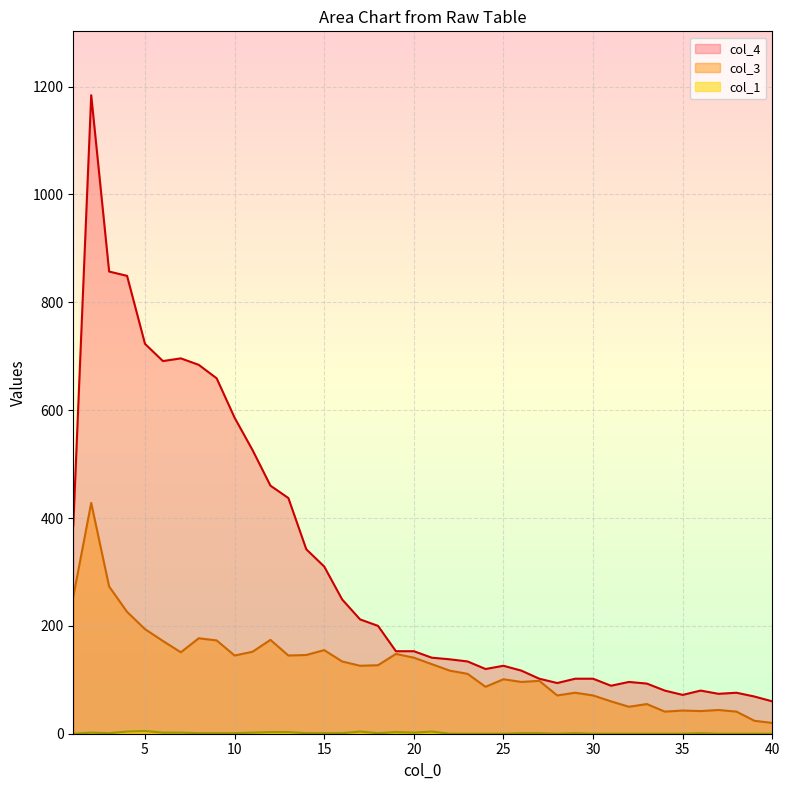

How many values in the col_4 series exceed 153?

18